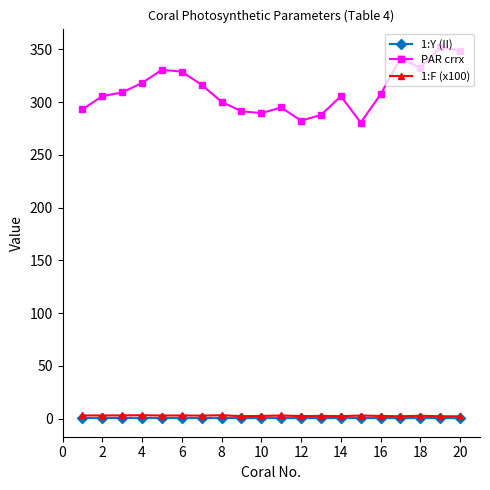

True or false: 1:Y (II) has more than 2 interior local peaks.

True